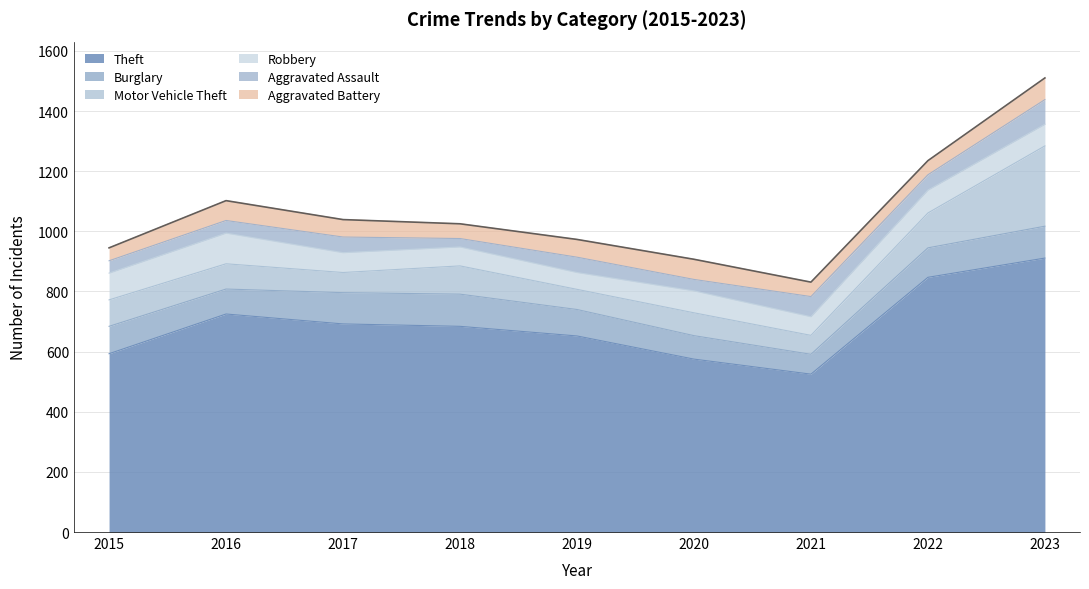

What are all the series names shown in the legend?

Theft, Burglary, Motor Vehicle Theft, Robbery, Aggravated Assault, Aggravated Battery